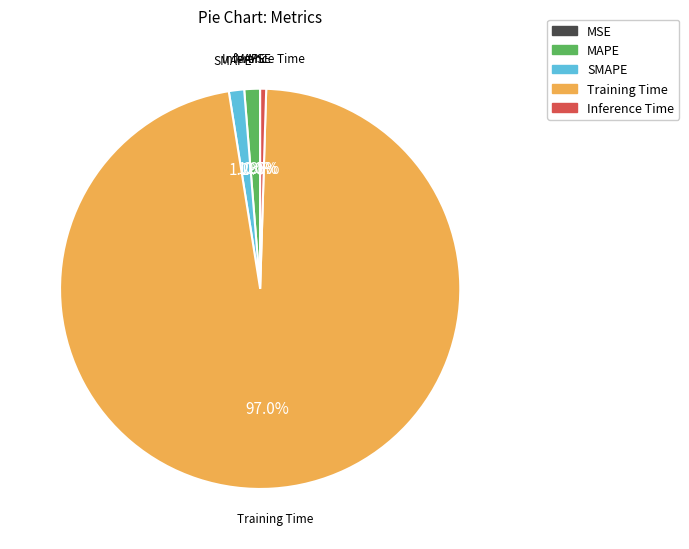

What percentage is NOT represented by MAPE?

98.7%